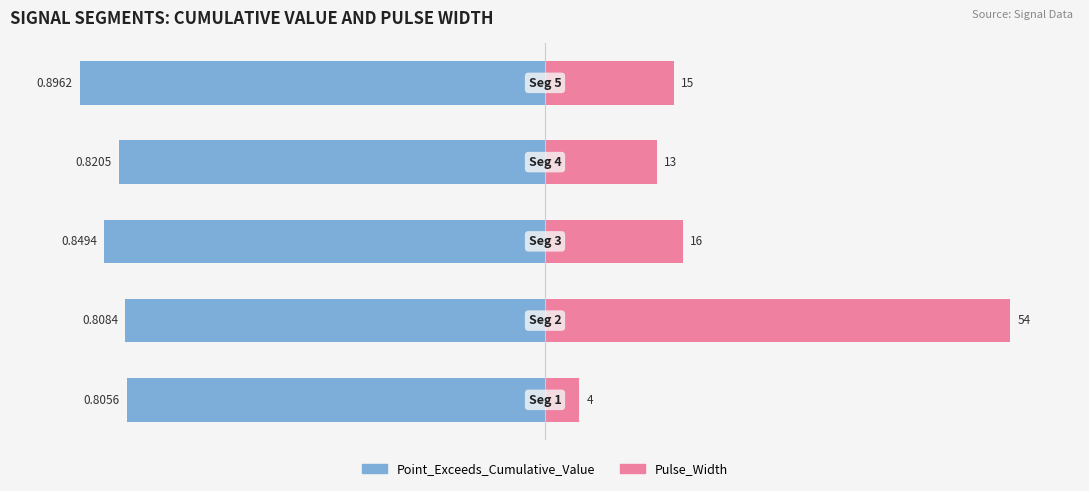

How many groups of bars are there?

5